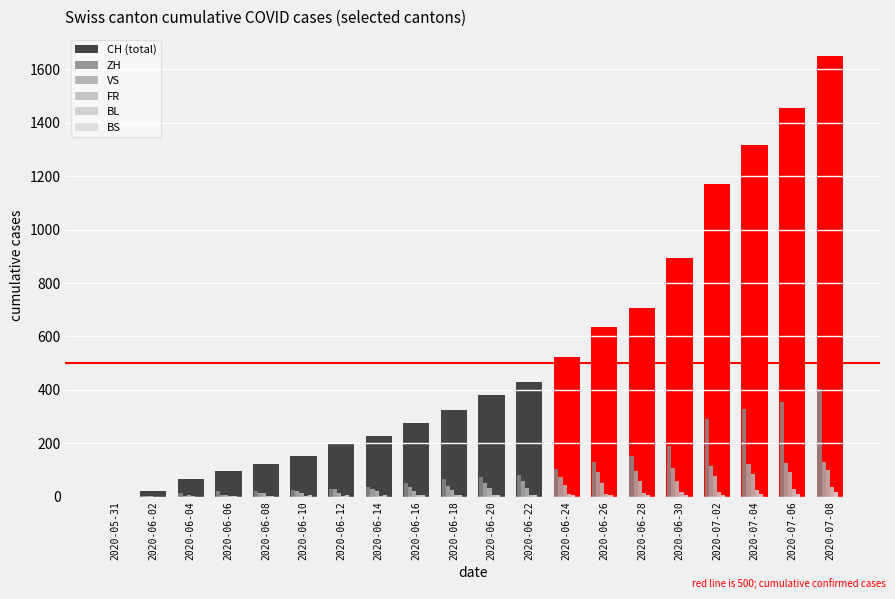

At which label does VS reach its peak?

2020-07-08